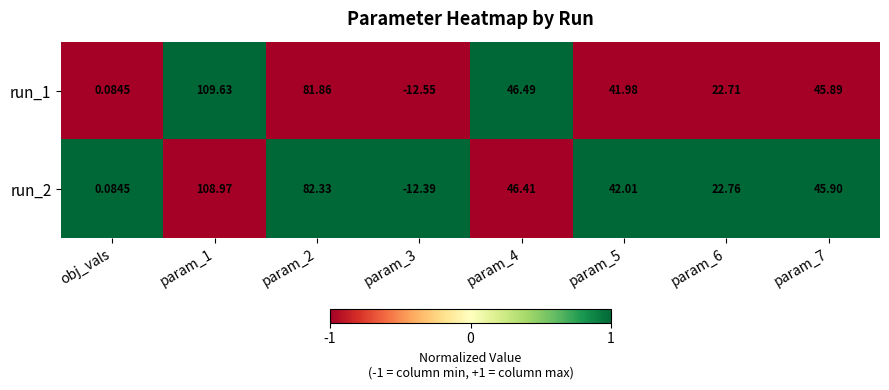

Is the value of run_1 at param_5 greater than the value of run_2 at param_2?

No